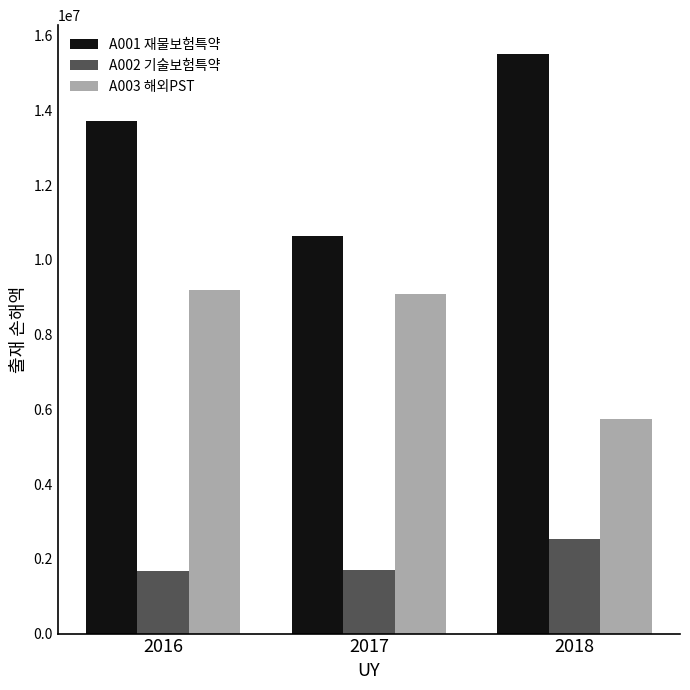

What is the sum of all A001 재물보험특약 values?

39836363.8